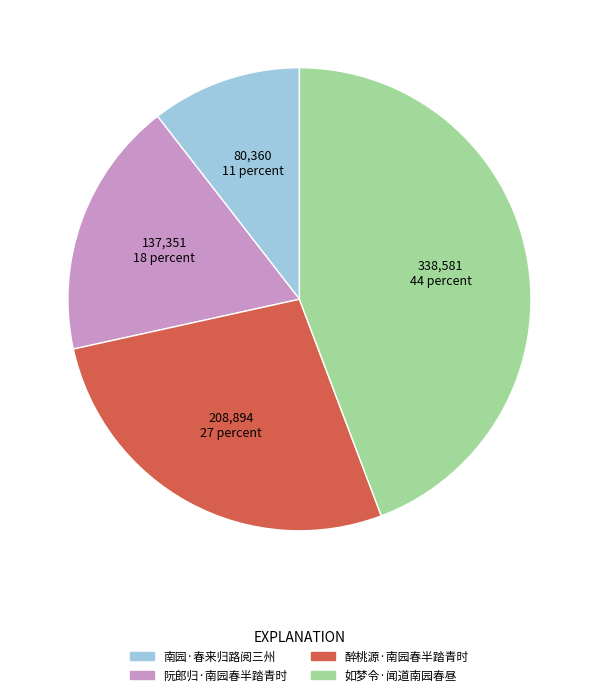

Do 南园·春来归路阅三州 and 如梦令·闻道南园春昼 together represent more than half of the pie?

Yes